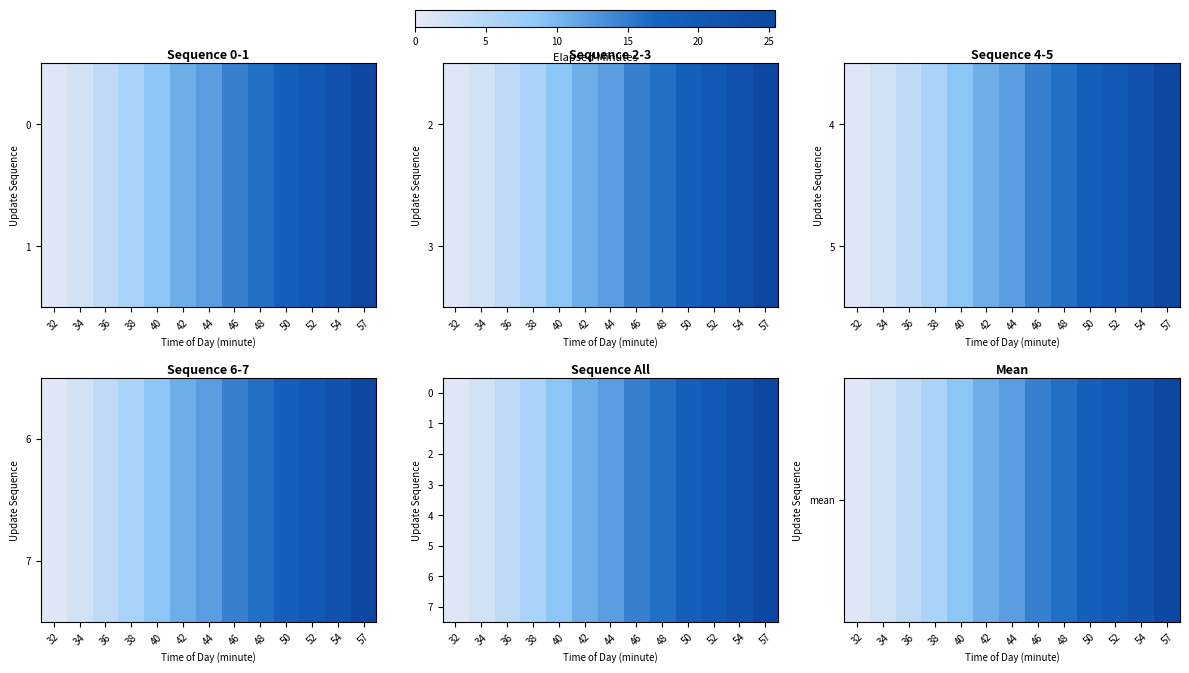

What is the sum of all 1 values?

161.8